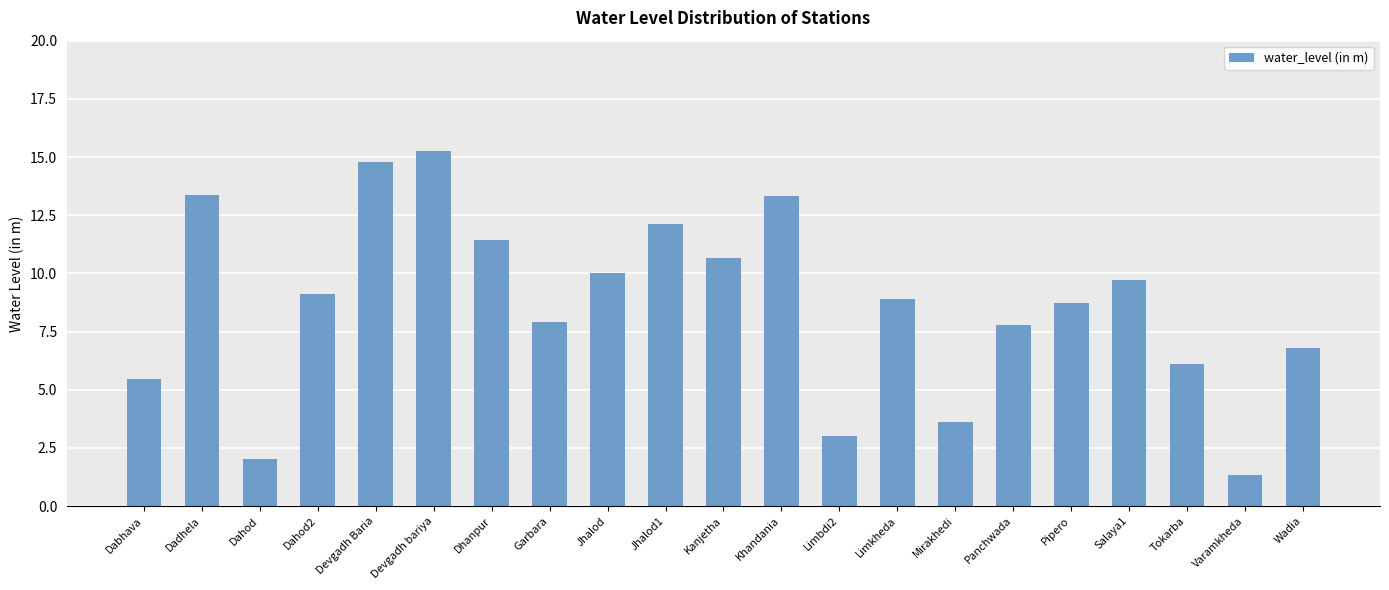

The value at Devgadh bariya is 15.2. True or false?

True